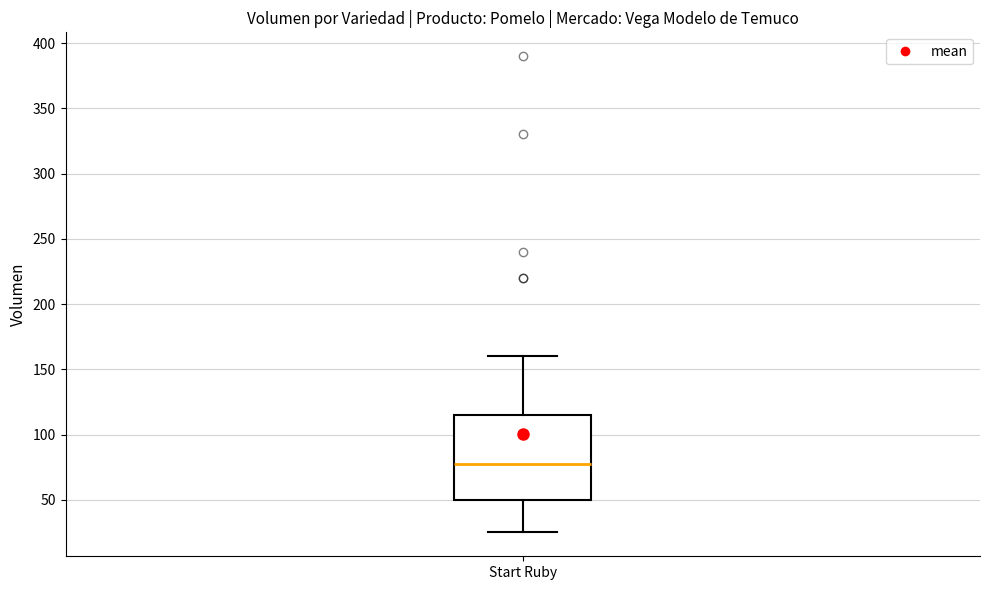

Where does the median line of the box for Start Ruby sit on the y-axis? The values are not printed on the chart, so give them approximately, as read against the axis.

80